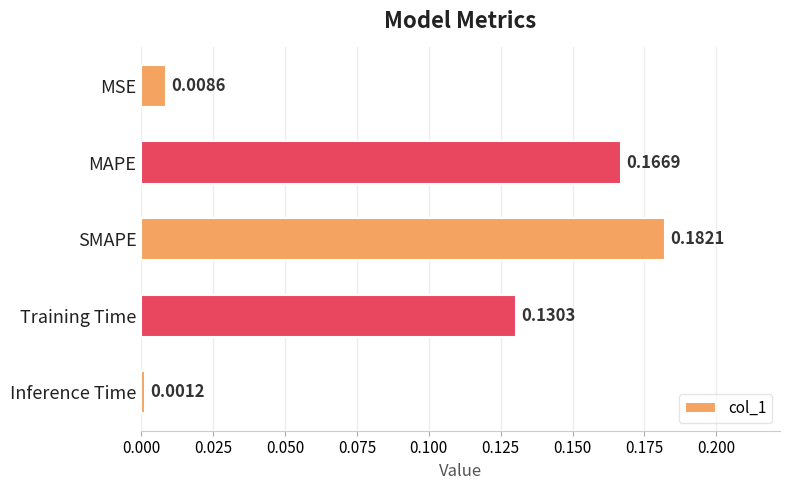

What is the label of the 3rd bar from the top?

SMAPE